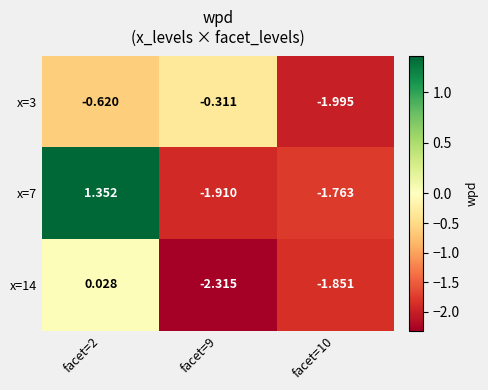

Is the value of x=3 at facet=9 greater than the value of x=7 at facet=10?

Yes